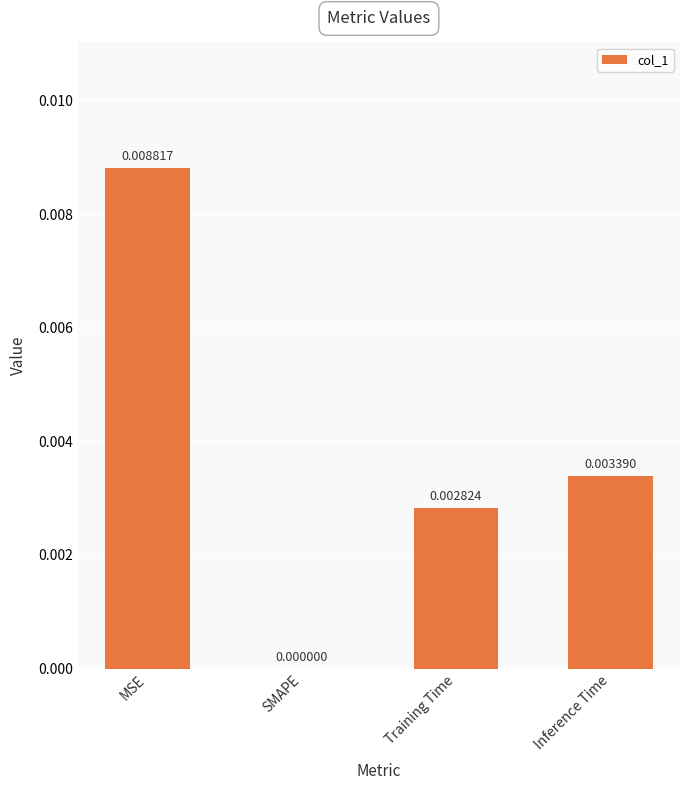

Which category has the highest value across all series?

MSE